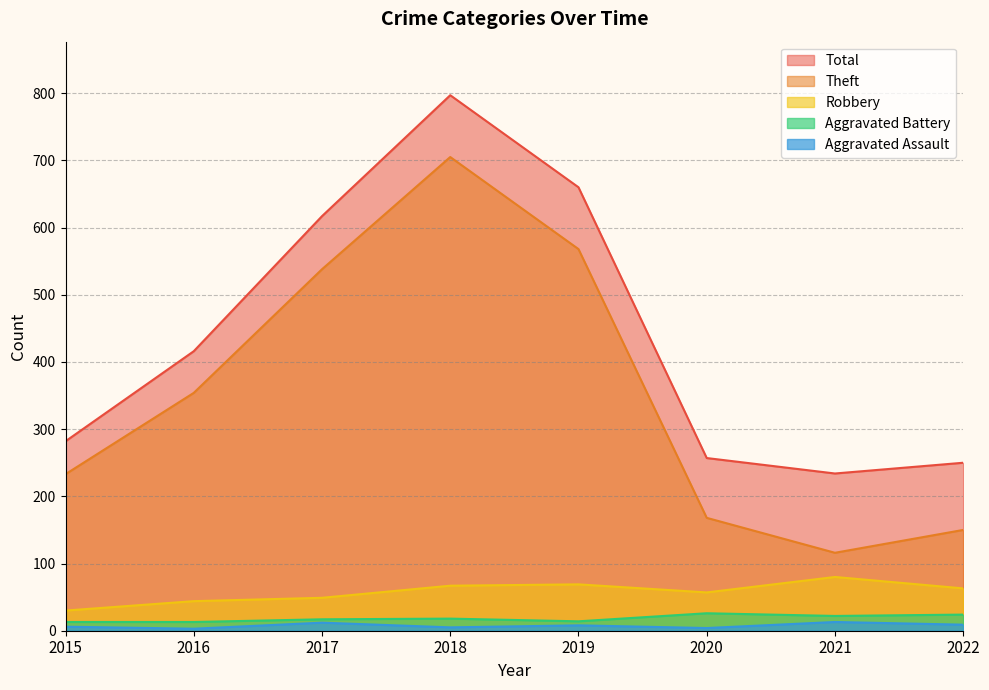

Where is Theft nearest to the value 410?

2016